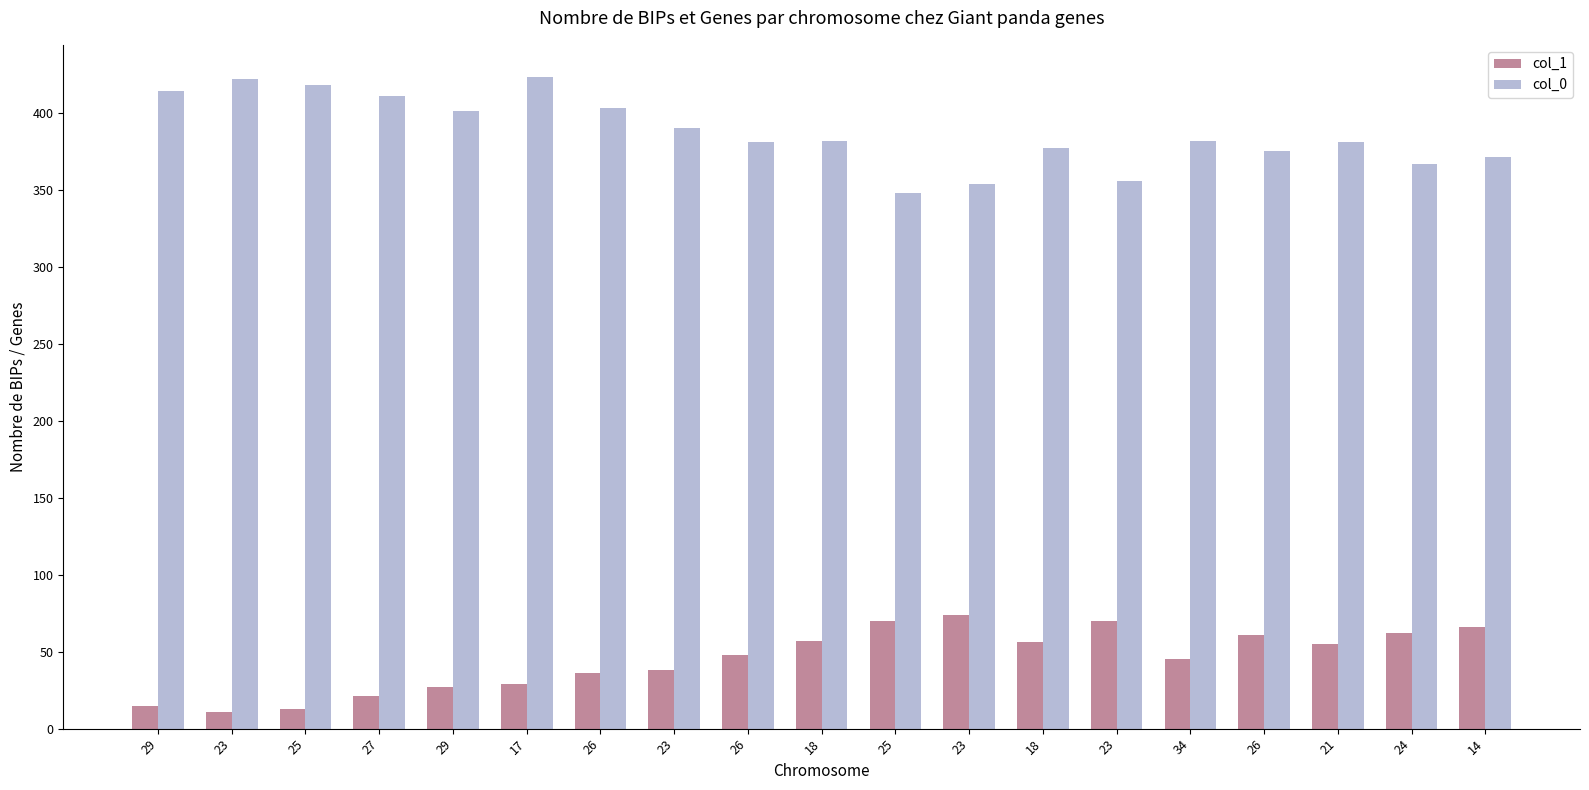

At how many categories does at least one series exceed 300?

19